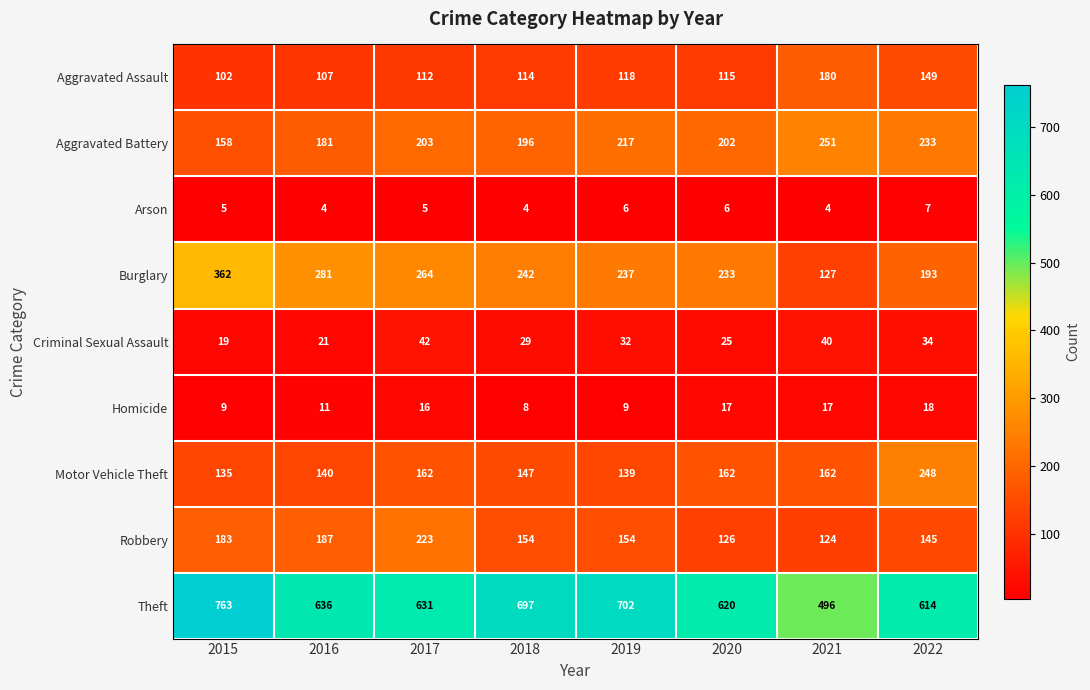

What is the difference between the Robbery values at 2017 and 2015?

40